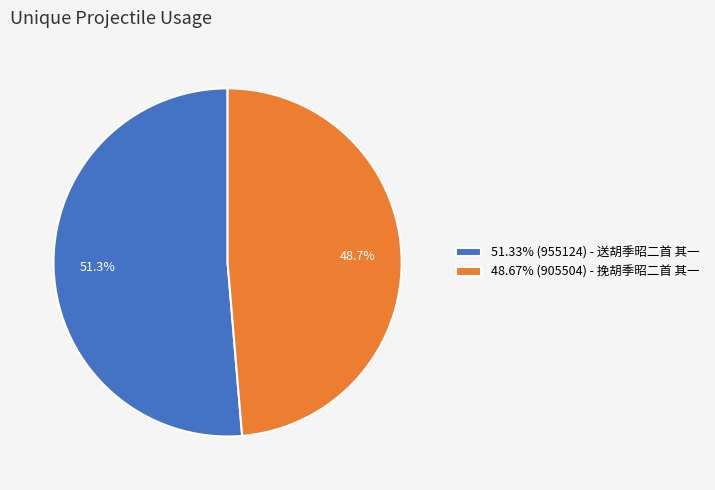

Approximately how many times larger is the value at 48.67% (905504) - 挽胡季昭二首 其一 compared to 51.33% (955124) - 送胡季昭二首 其一?

0.9